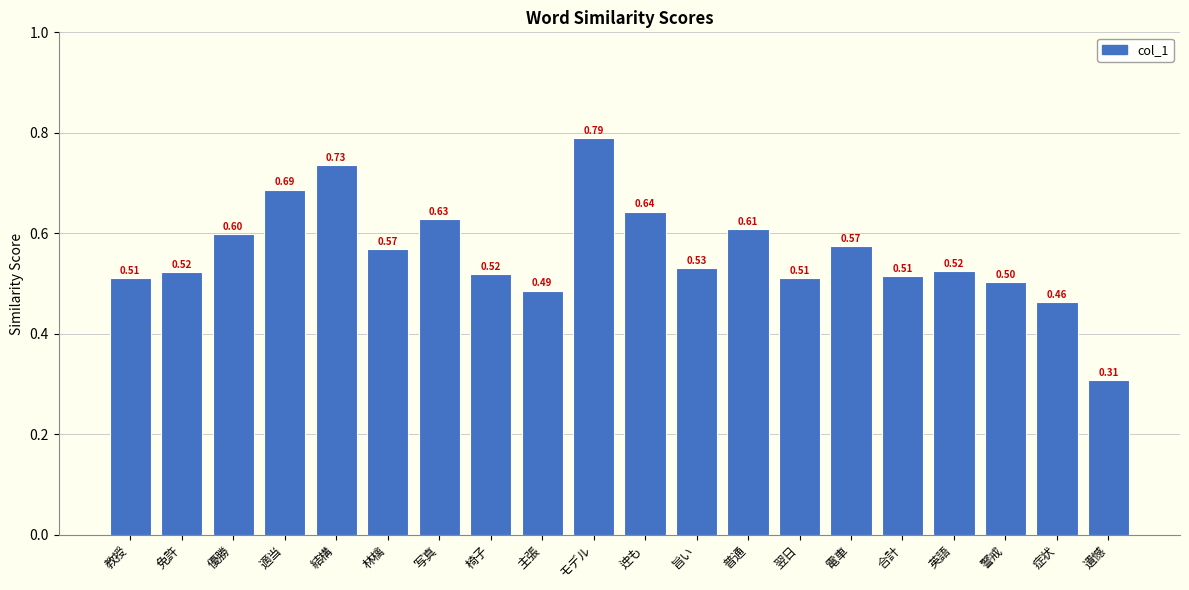

What is the difference between the maximum and minimum values?

0.5